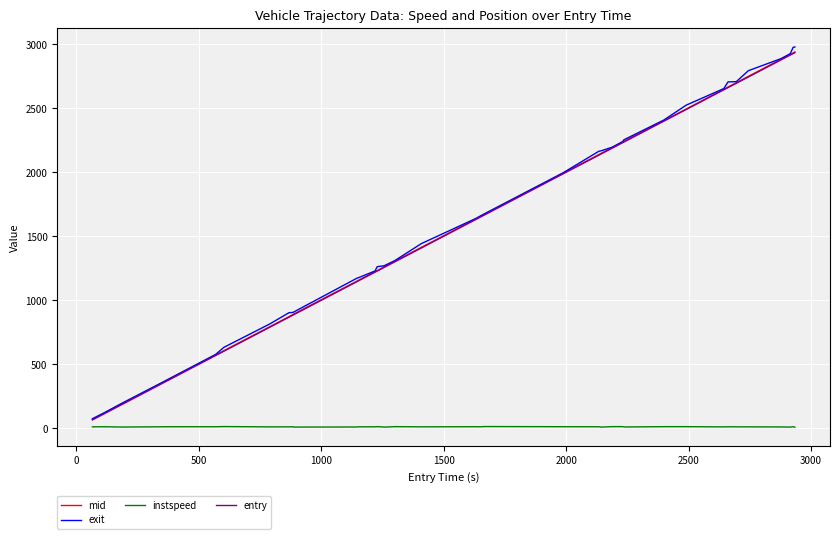

What is the minimum value for mid?

70.6